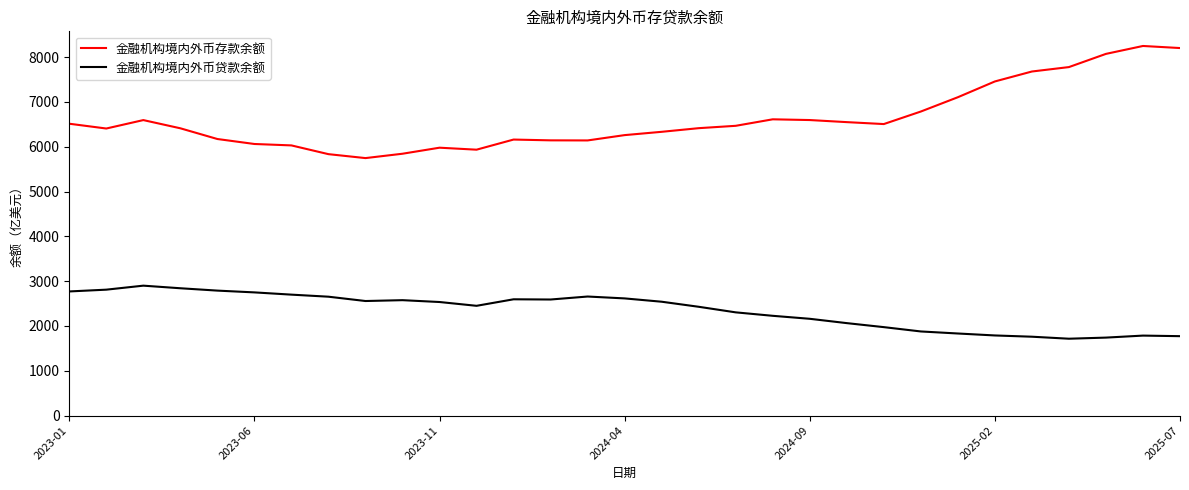

What are all the series names shown in the legend?

金融机构境内外币存款余额, 金融机构境内外币贷款余额